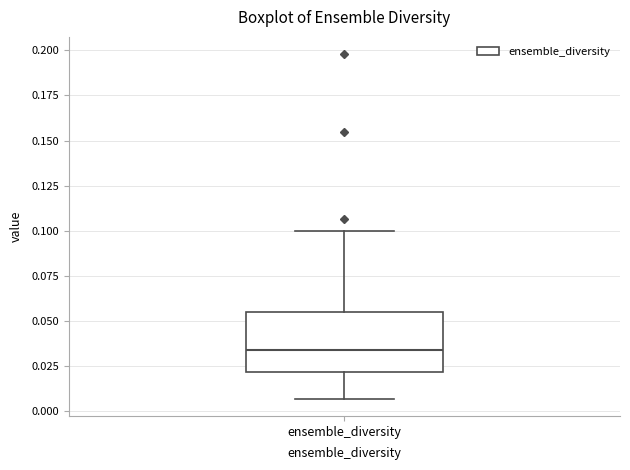

Read this box plot against the y-axis: the position of the median line, the range covered by the box, and the ends of both whiskers. The values are not printed on the chart, so give them approximately, as read against the axis.

median 0.035, box 0.020 to 0.055, whiskers 0.005 to 0.100